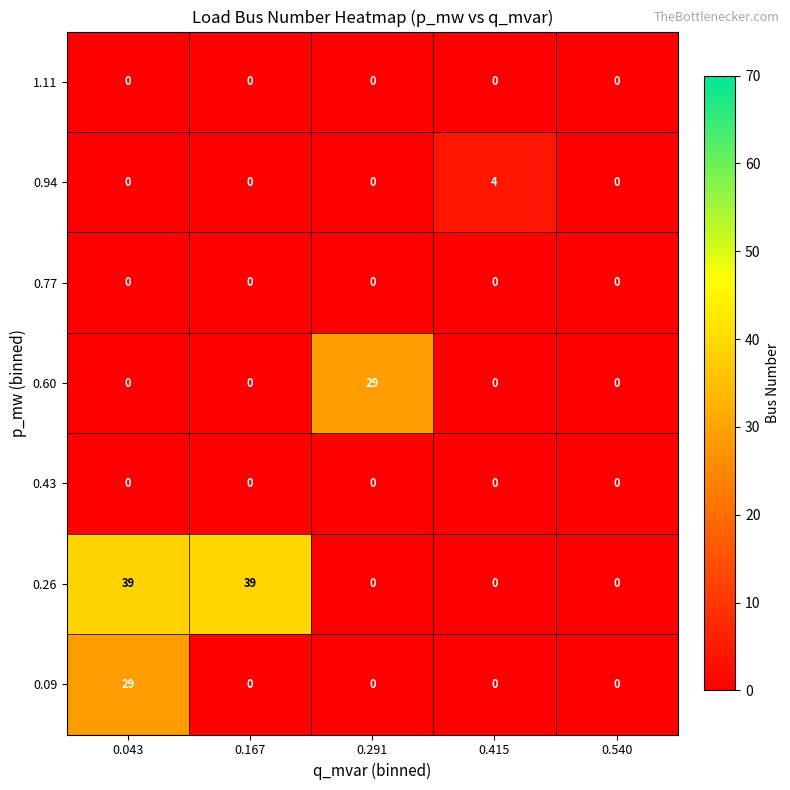

At which category is the sum across all series the highest?

0.043